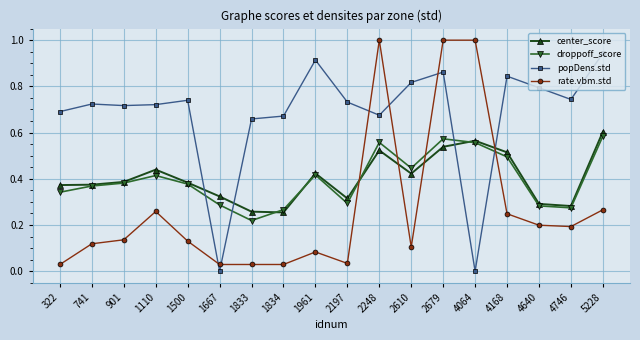

How many intersections are there between popDens.std and rate.vbm.std?

6